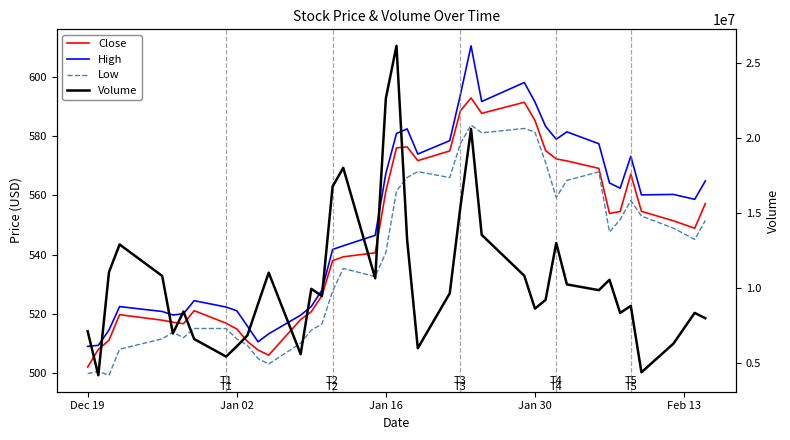

How many lines are shown in the chart?

4